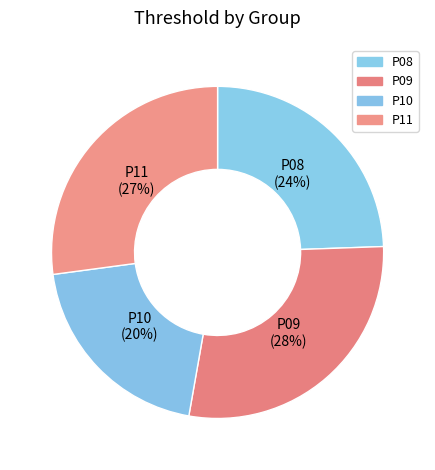

Which has a higher value, P08 or P09?

P09